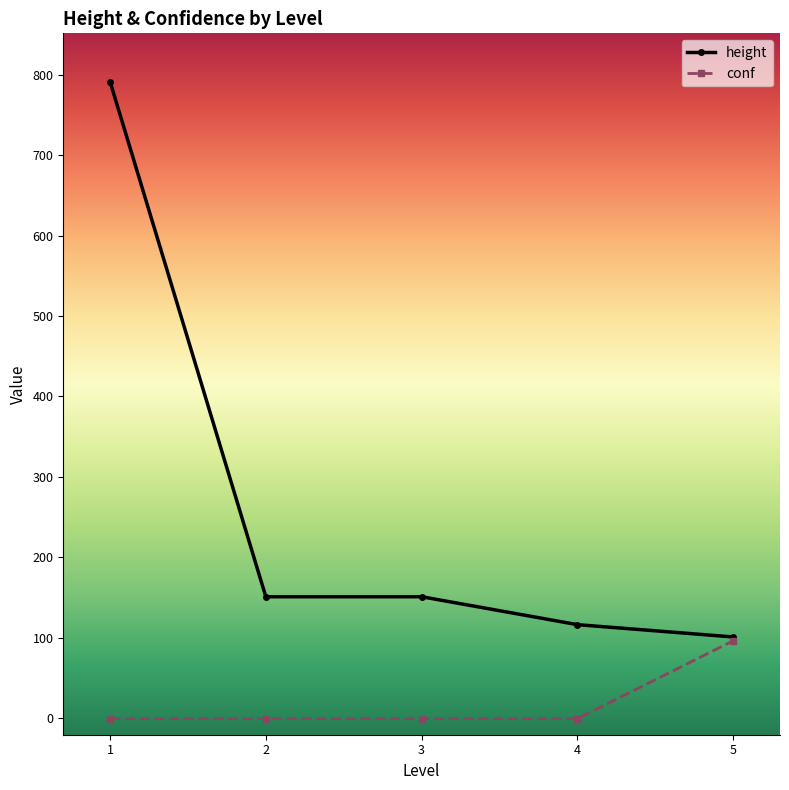

What is the total value across all series at 3?

149.8